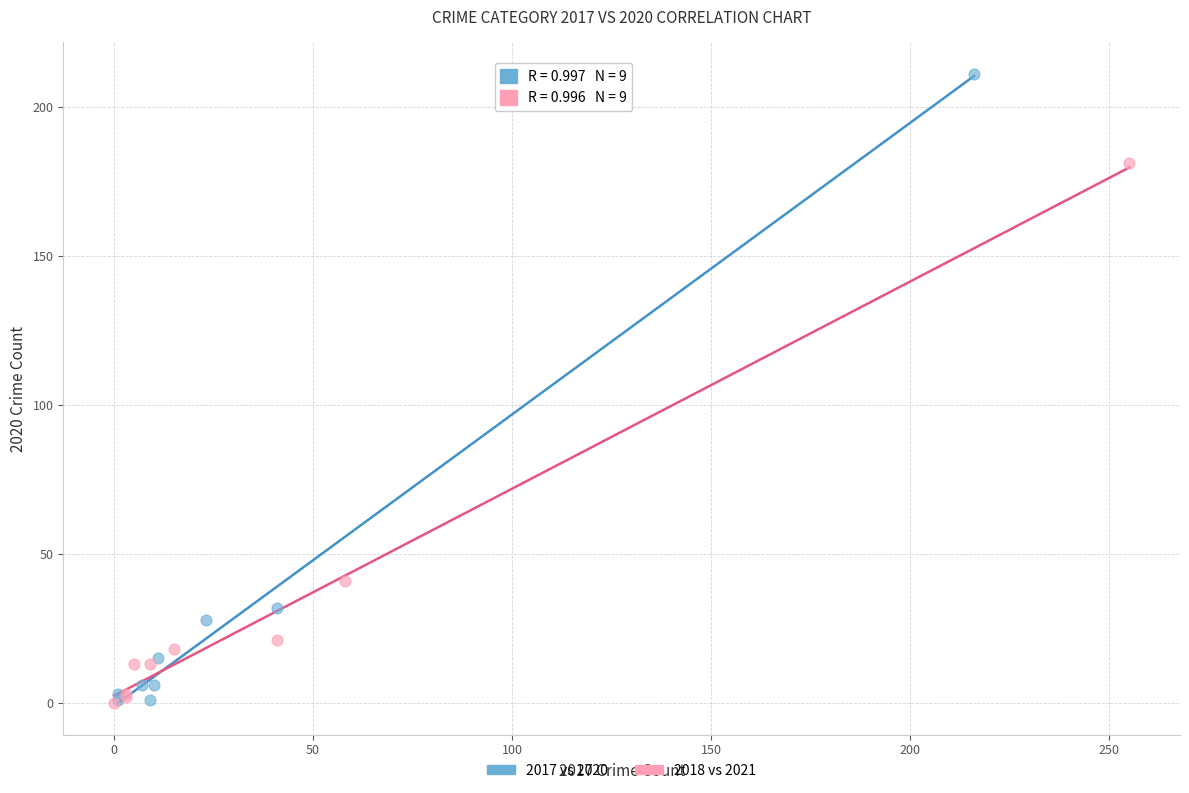

Which series has the widest spread of Y values?

2017 vs 2020